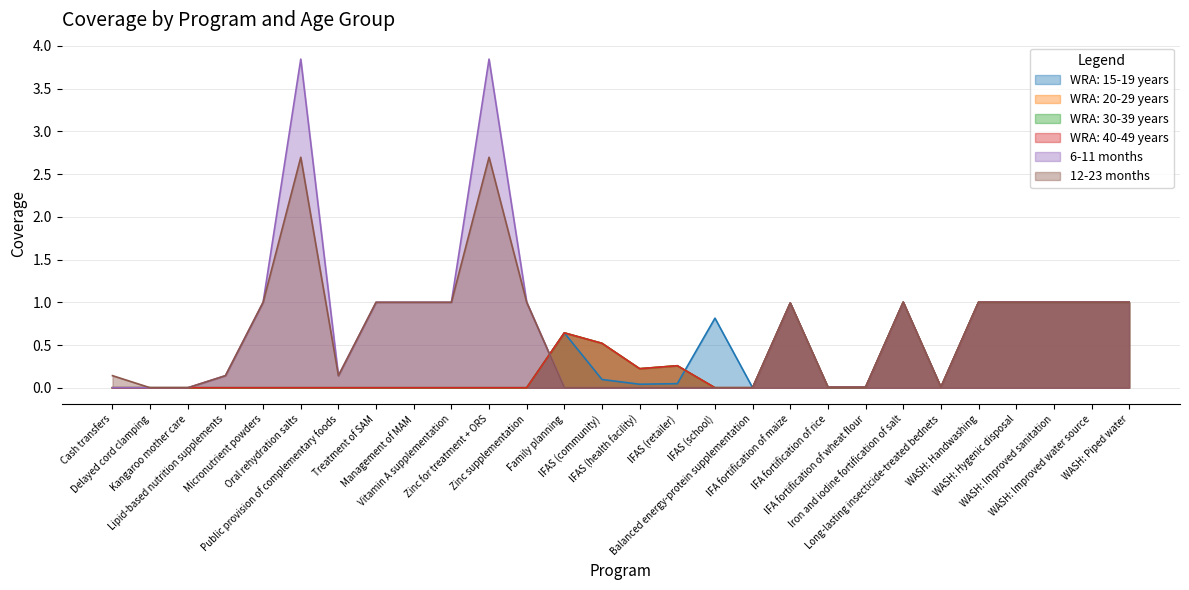

Which category has the lowest value in the WRA: 20-29 years series?

Cash transfers